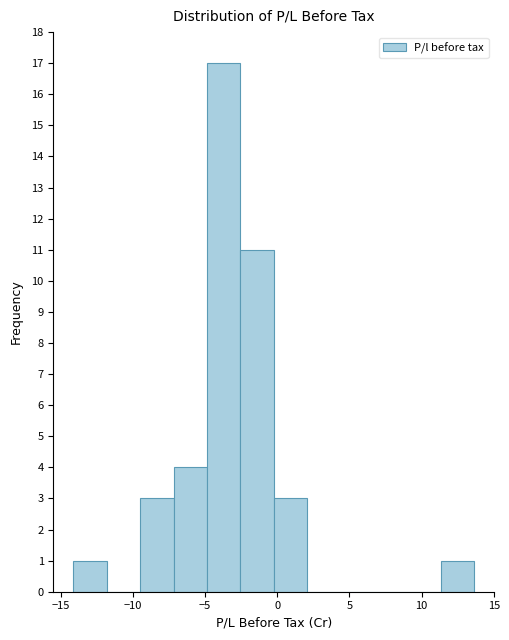

Reading left to right, transcribe this chart: for each bar, give the range it covers on the x-axis and its height. Neither the bar edges nor the heights are printed on the chart, so give them approximately, as read against the axes.

-14.0 to -12.0: 1
-12.0 to -9.5: 0
-9.5 to -7.0: 3
-7.0 to -5.0: 4
-5.0 to -2.5: 17
-2.5 to 0.0: 11
0.0 to 2.0: 3
2.0 to 4.5: 0
4.5 to 6.5: 0
6.5 to 9.0: 0
9.0 to 11.5: 0
11.5 to 13.5: 1